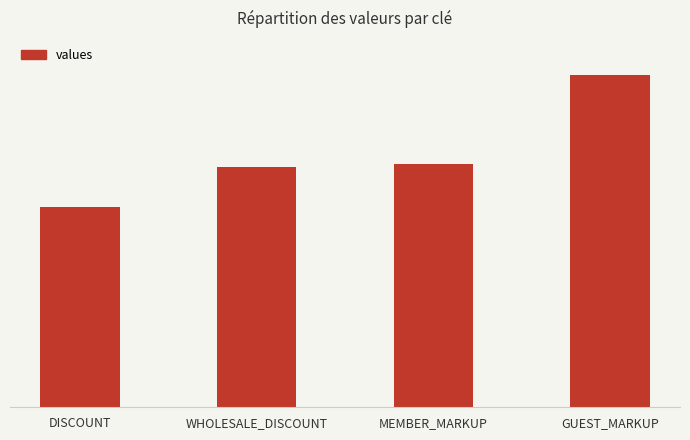

Which category has the lowest value across all series?

DISCOUNT